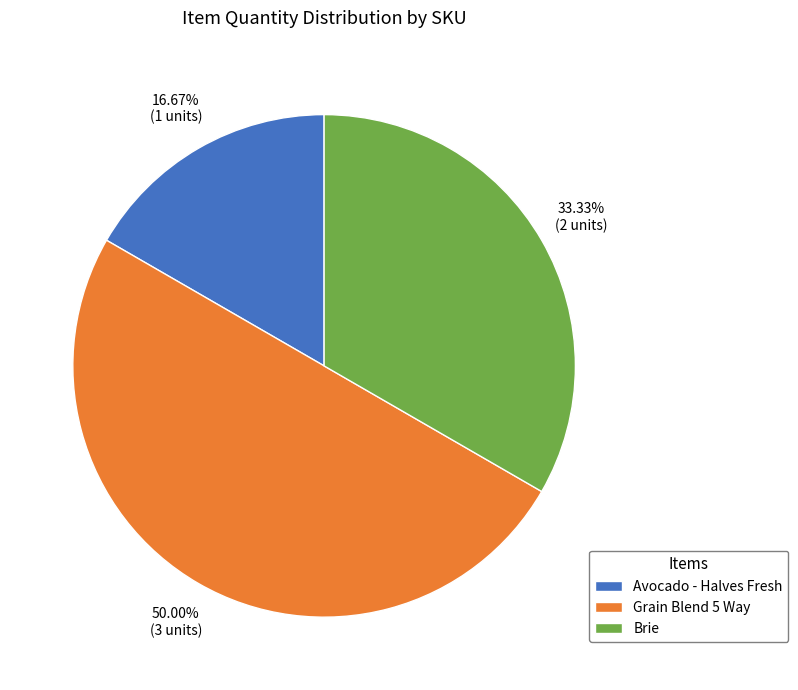

Rank the categories by value from highest to lowest.

Grain Blend 5 Way, Brie, Avocado - Halves Fresh